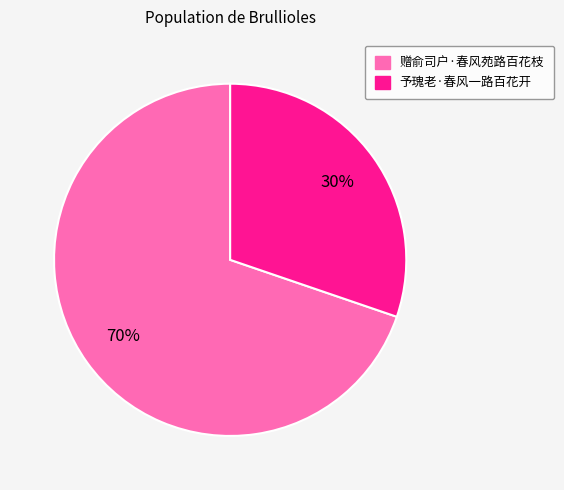

How many slices are in this pie chart?

2